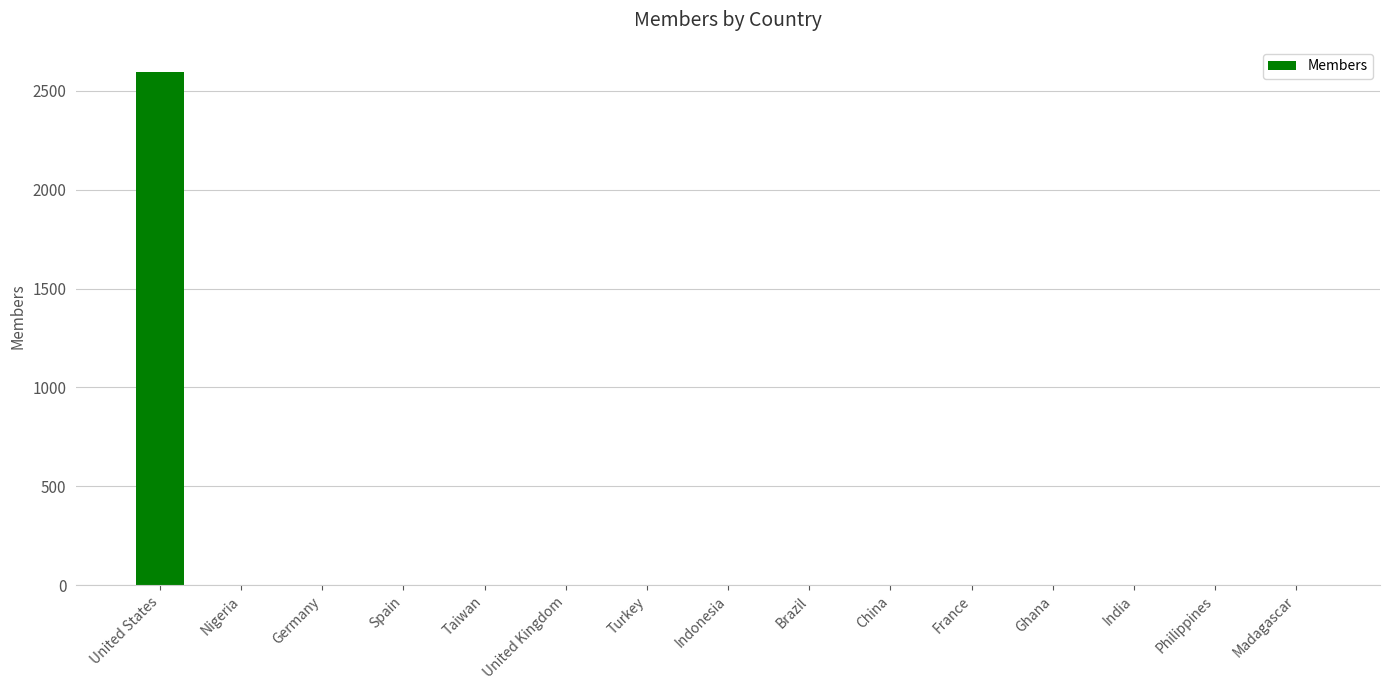

What is the sum of all values?

2614